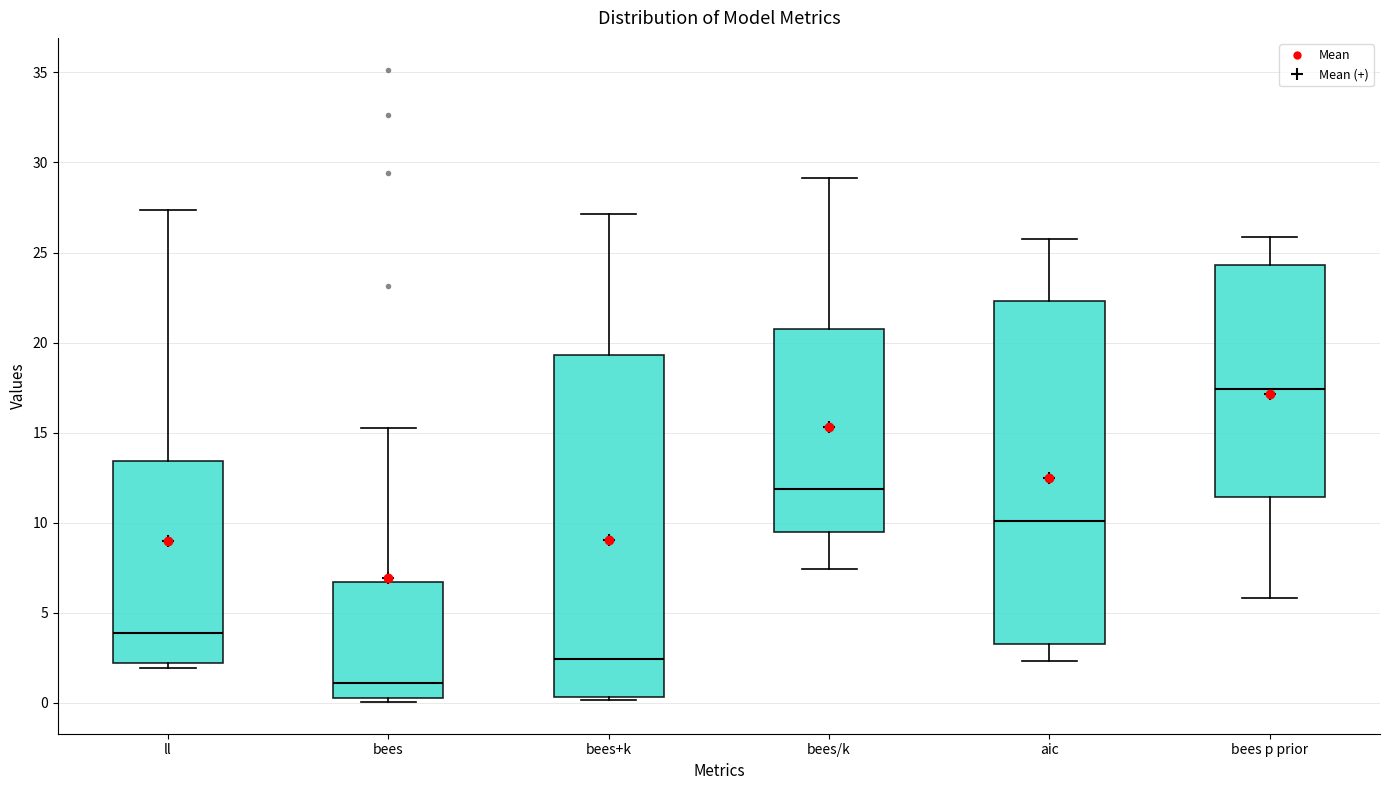

Where does the upper whisker of the box for ll end on the y-axis? The values are not printed on the chart, so give them approximately, as read against the axis.

27.5